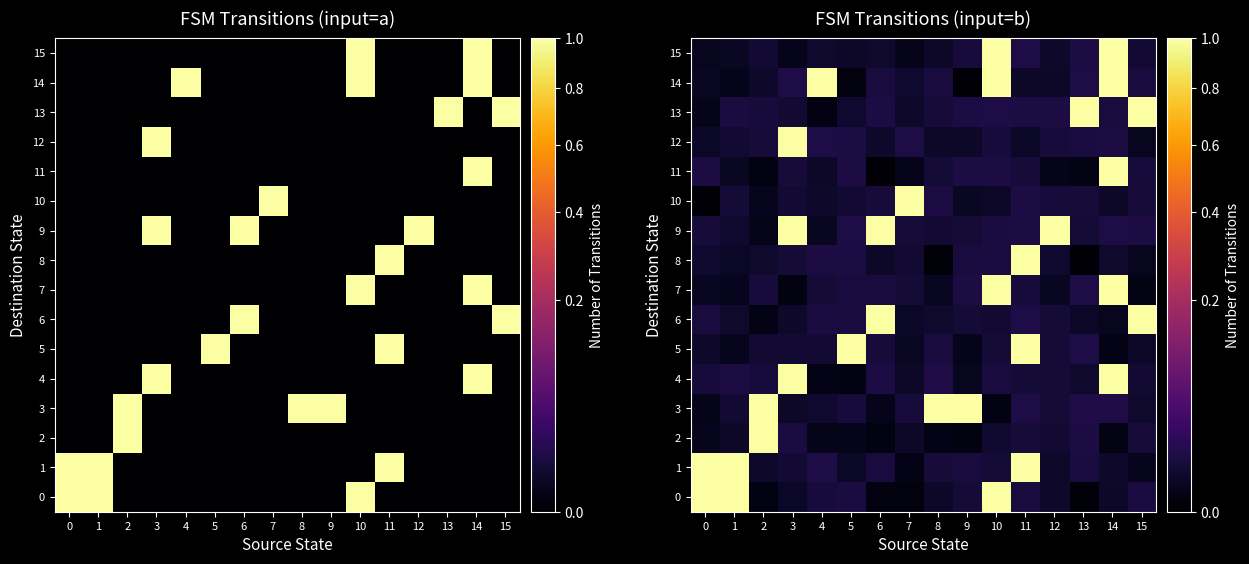

Rank the series at 9 from highest to lowest value.

row_3, row_11, row_13, row_7, row_1, row_8, row_15, row_0, row_9, row_6, row_12, row_10, row_4, row_5, row_2, row_14